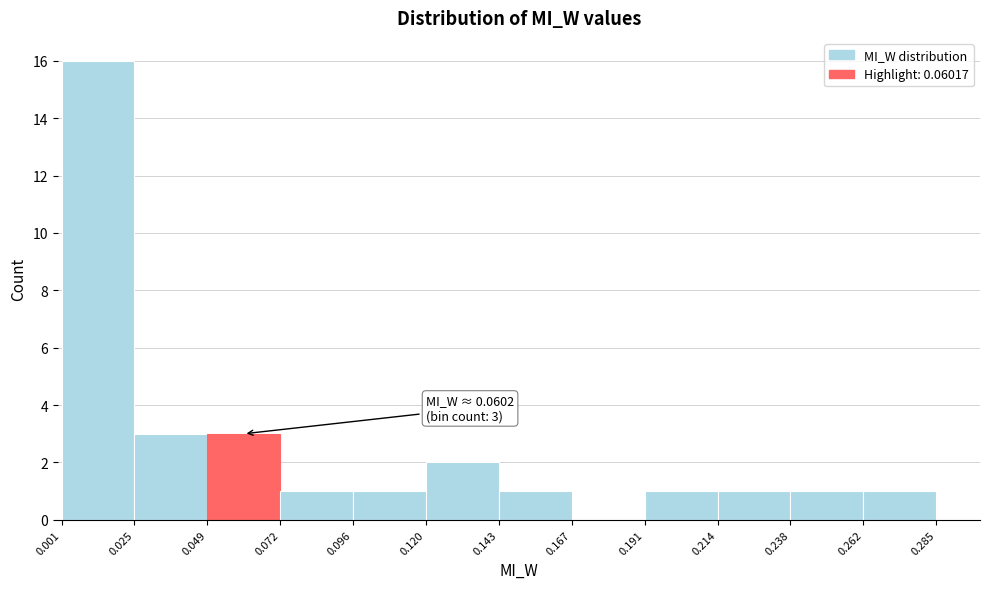

Over which range of the x-axis is the bar tallest?

0.001 to 0.025